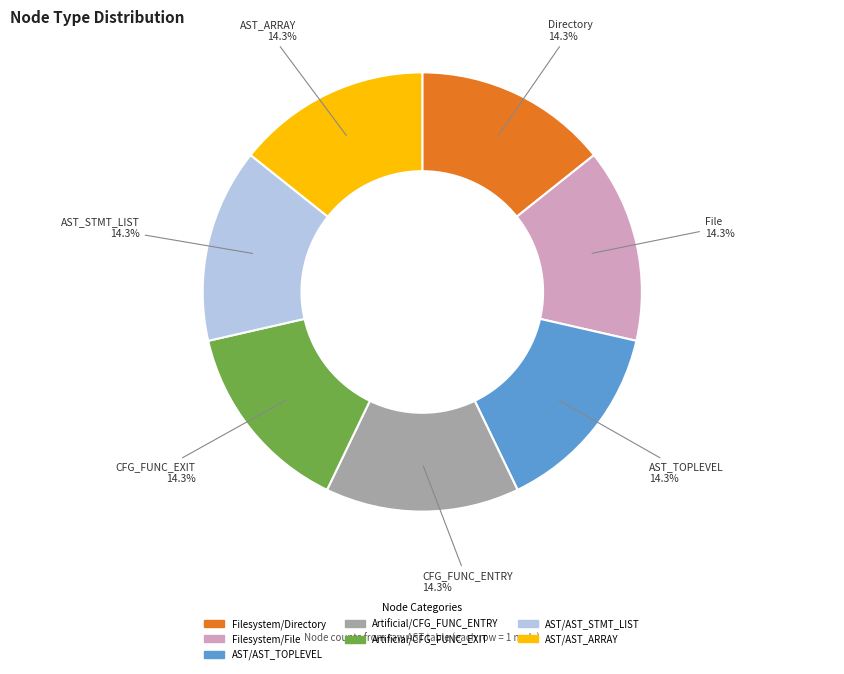

Is there a majority slice in this chart?

No